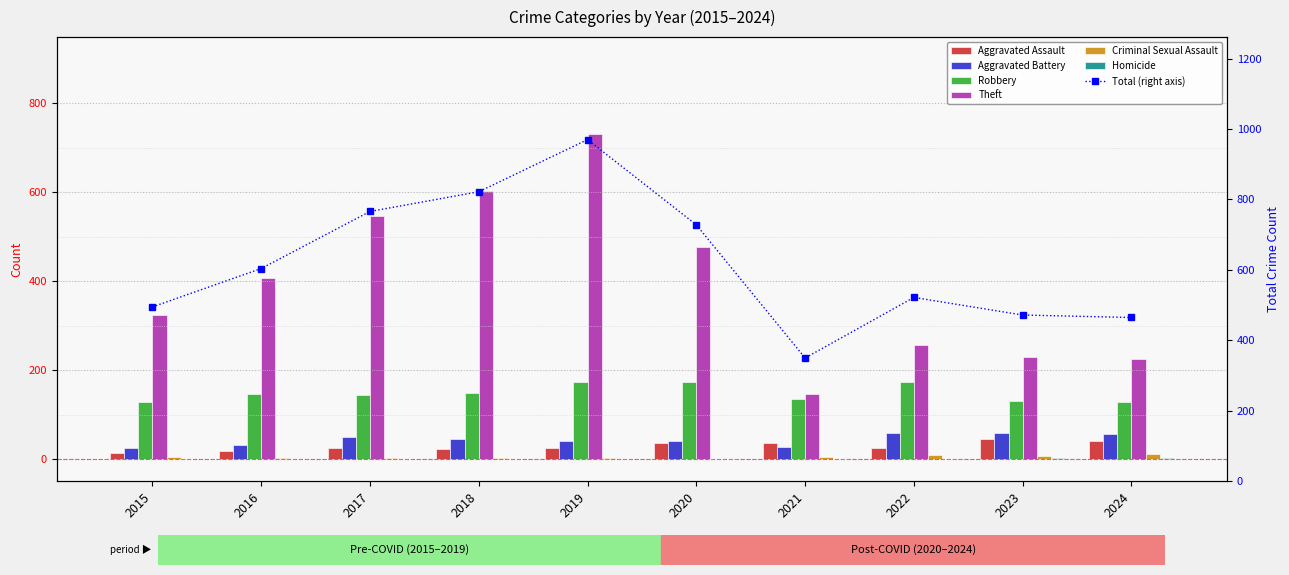

How many distinct data groups are displayed?

6